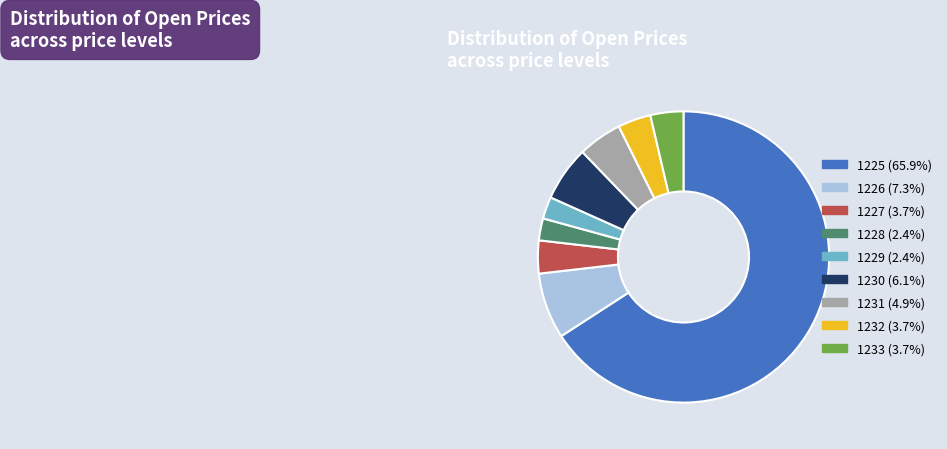

Combined, do 1226 (7.3%) and 1225 (65.9%) account for over 50%?

Yes